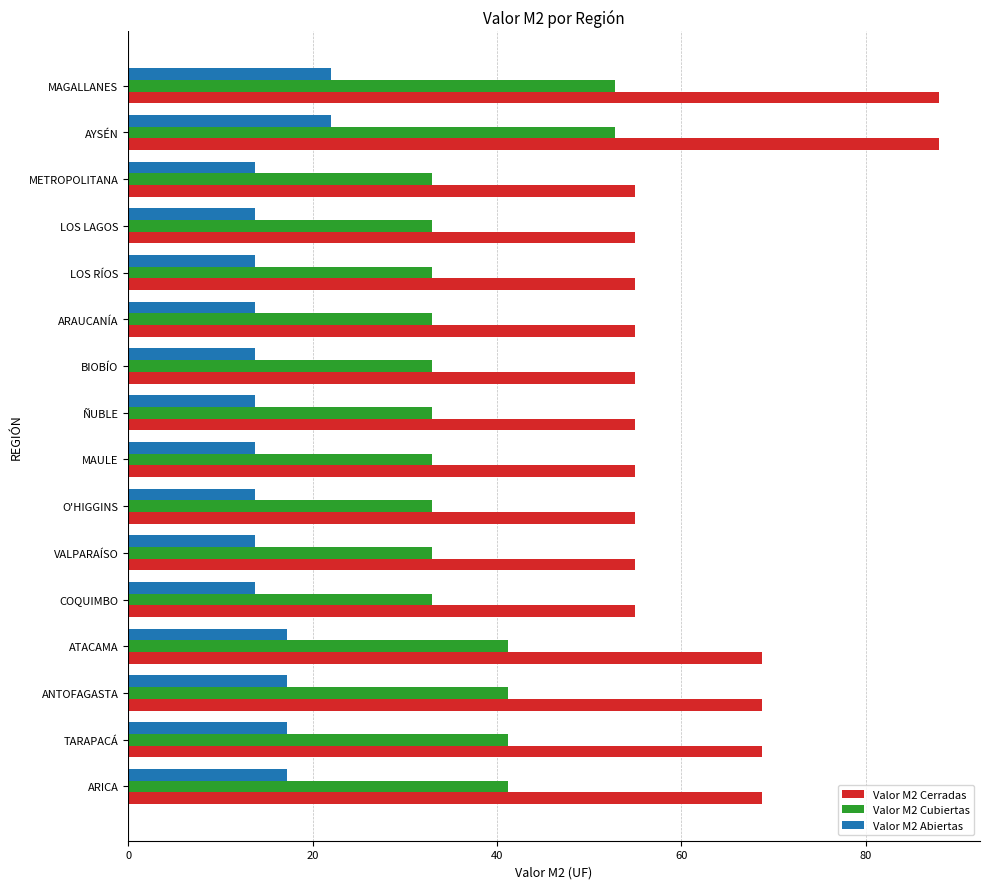

Is it true that Valor M2 Cerradas equals 29.9 at ANTOFAGASTA?

False